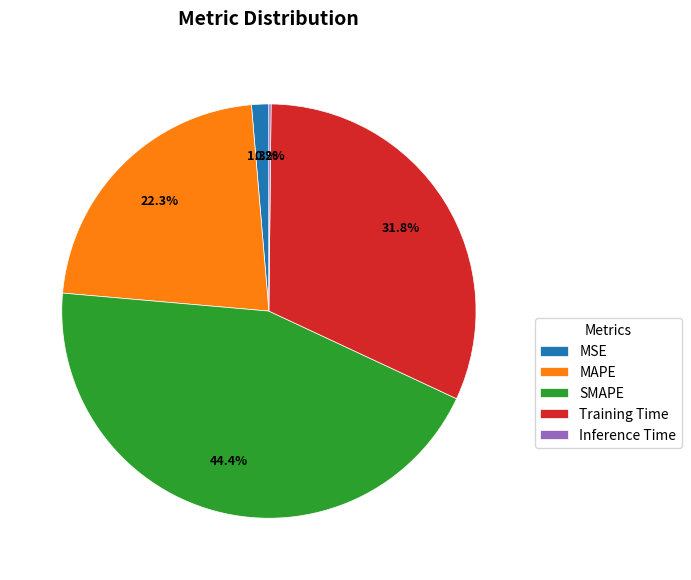

What is the ratio of the value at MAPE to the value at SMAPE?

0.5